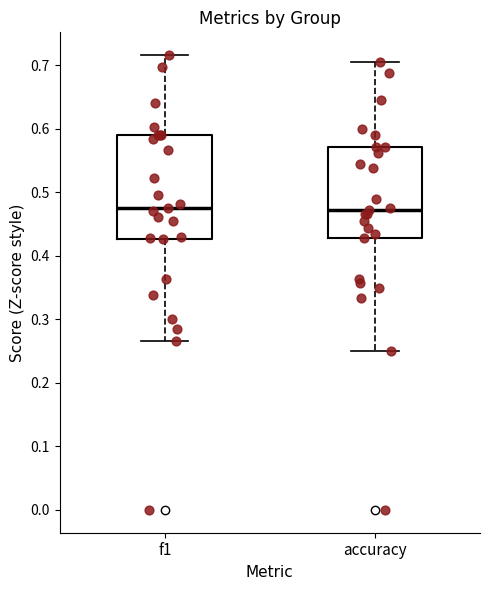

Reading left to right, transcribe this box plot: for each box, give where its median line is, the range the box spans, and where its two whiskers end, as read against the y-axis. The values are not printed on the chart, so give them approximately, as read against the axis.

f1: median 0.48, box 0.43 to 0.59, whiskers 0.27 to 0.72
accuracy: median 0.47, box 0.43 to 0.57, whiskers 0.25 to 0.71